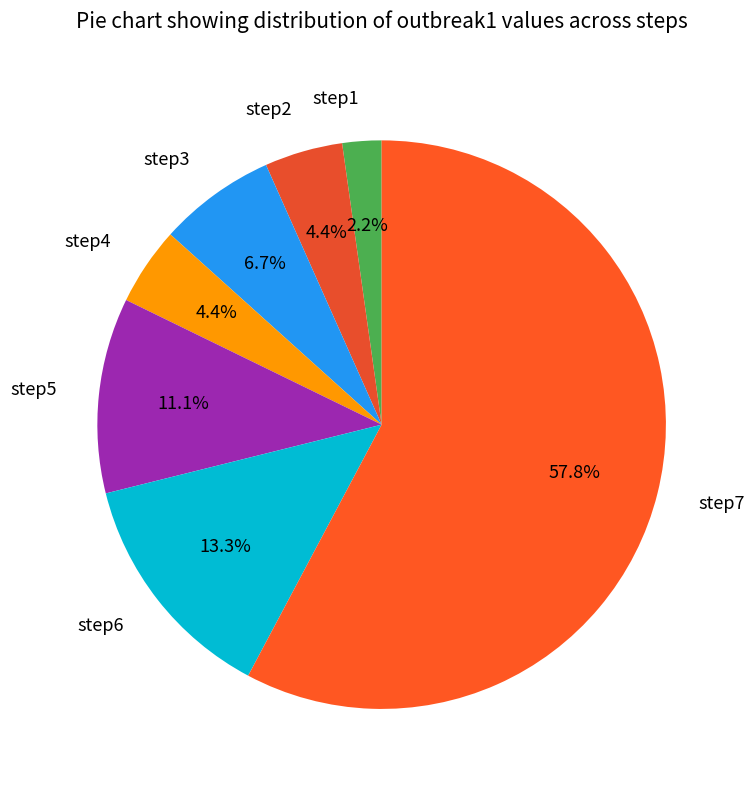

What is the smallest slice in the pie chart?

step1